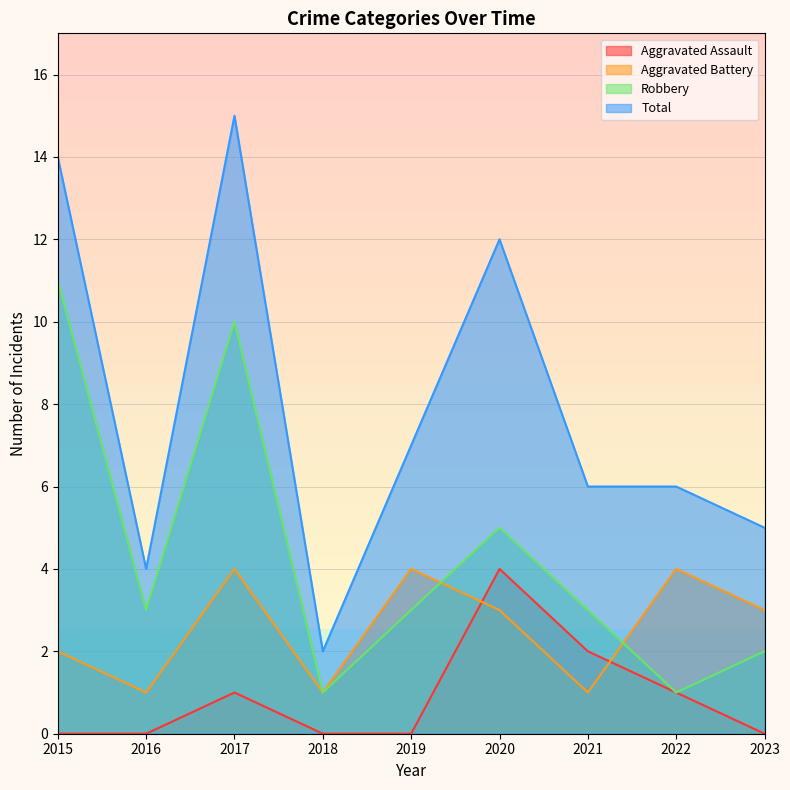

Where is Aggravated Battery nearest to the value 2?

2015